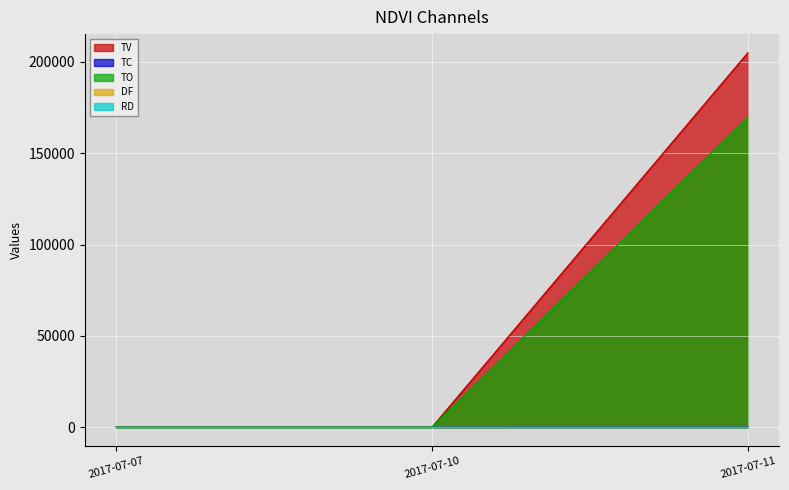

Which series has the widest spread of values?

TV